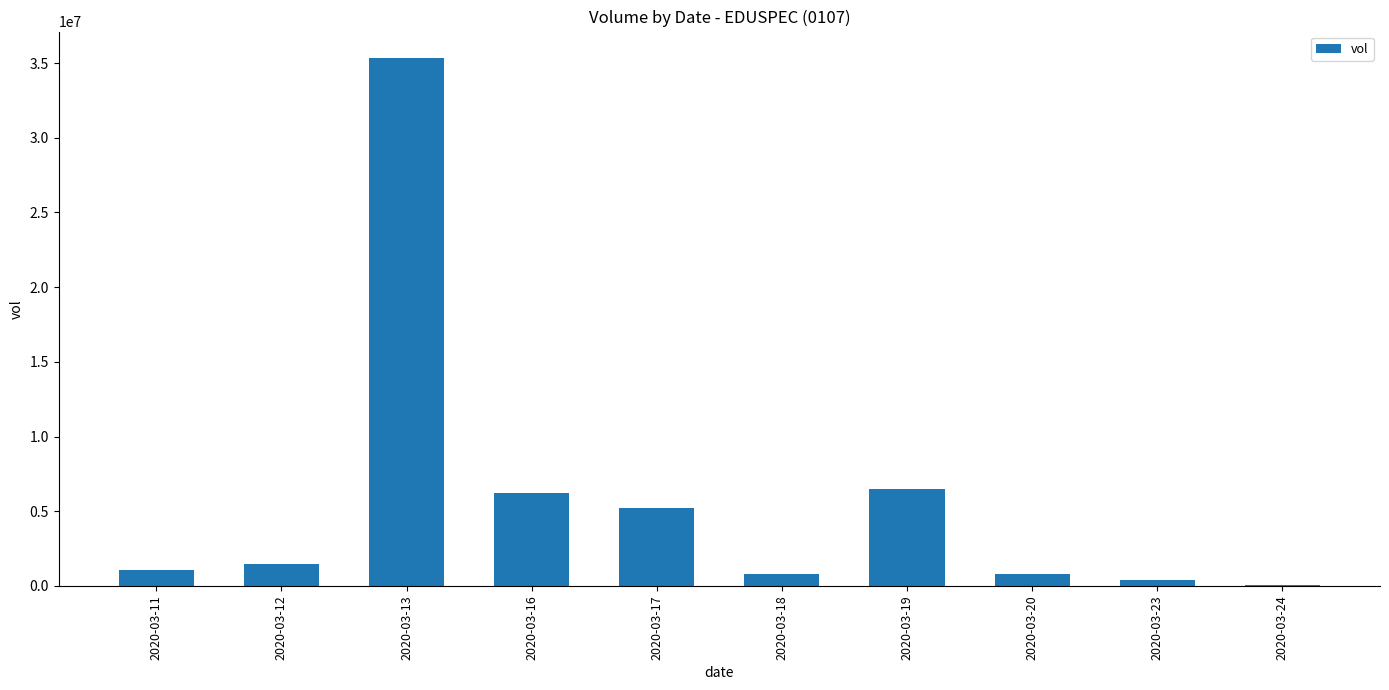

What is the sum of all values?

57883400